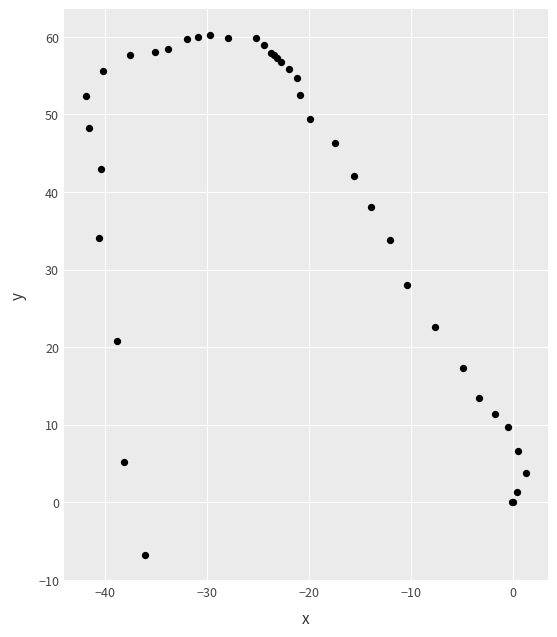

What Y value in the scatter plot is closest to 26?

28.0